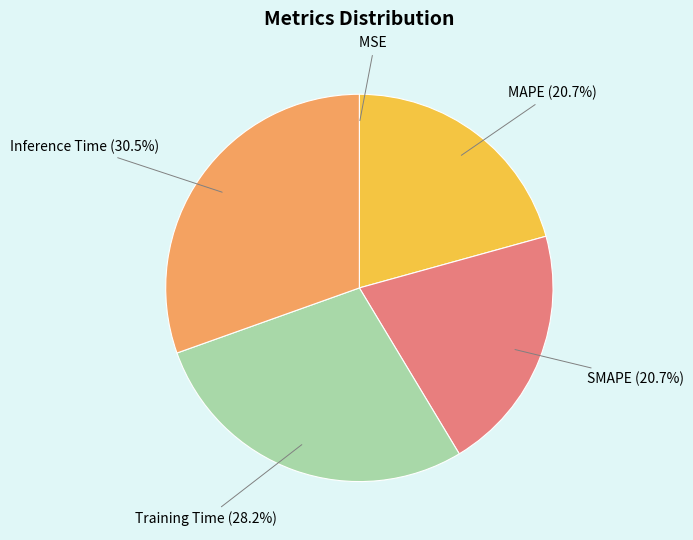

Which has a higher value, Inference Time or SMAPE?

Inference Time